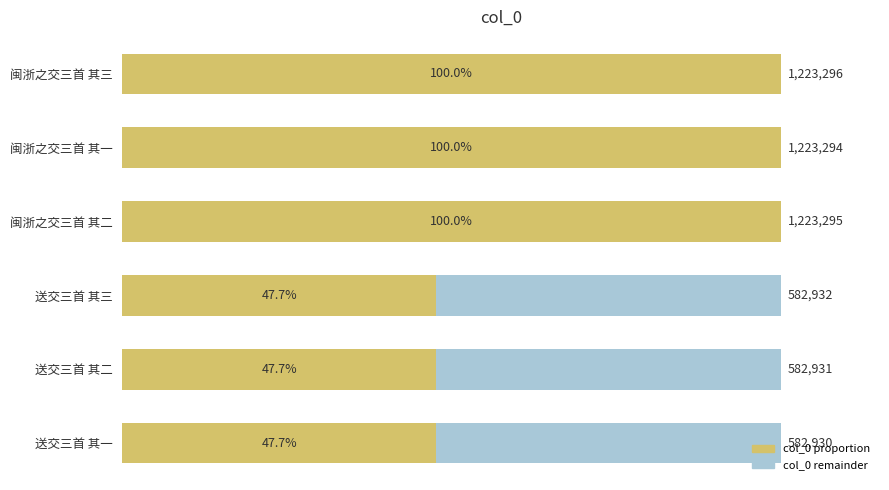

What is the difference between the maximum and minimum values in the col_0 proportion series?

52.3